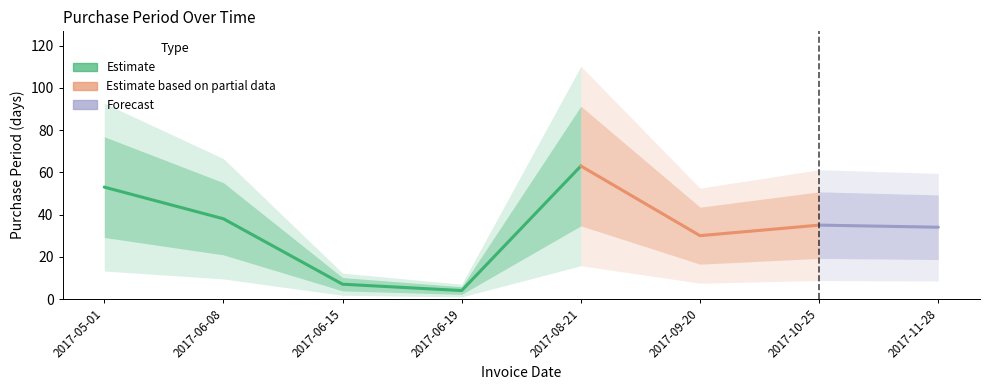

What is the change in value from 2017-06-08 to 2017-09-20?

-8